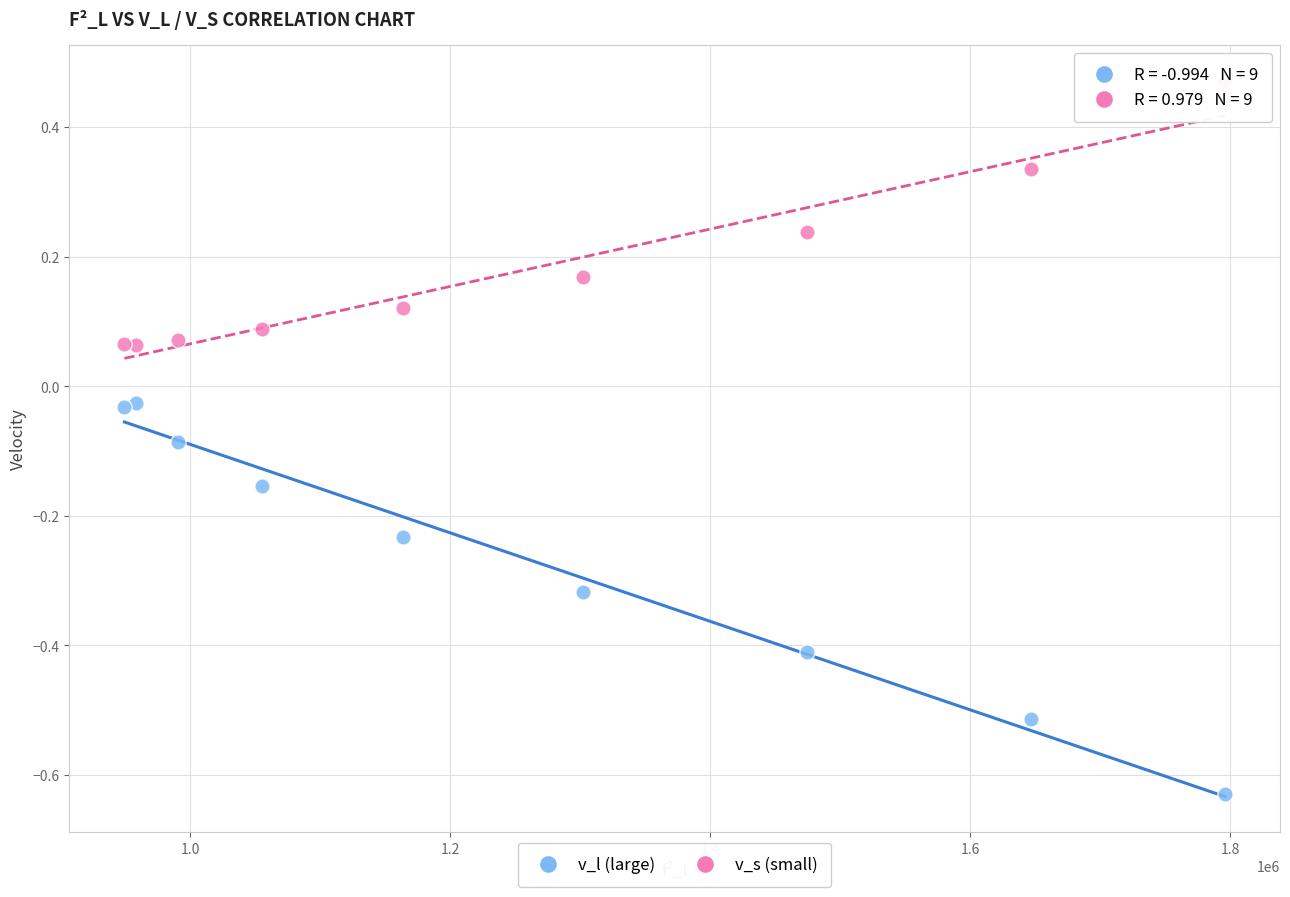

Which series has the widest spread of Y values?

v_l (large)